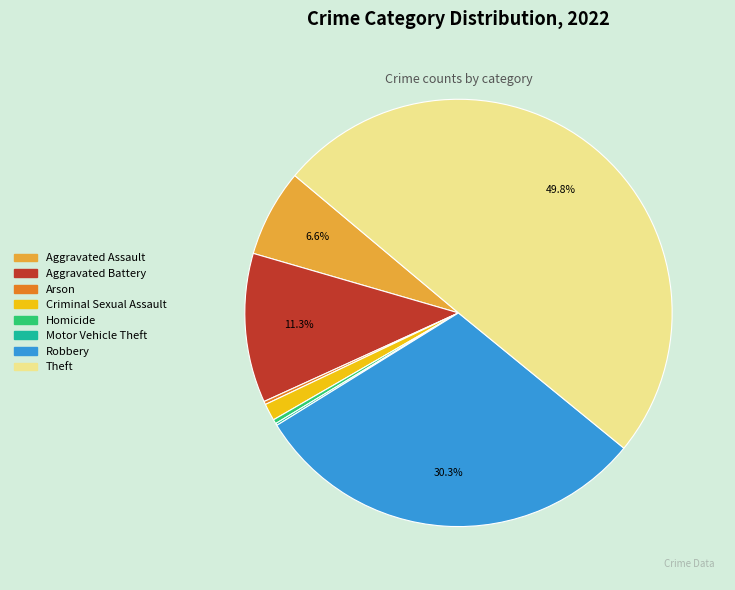

Does Homicide account for over 50% of the chart?

No